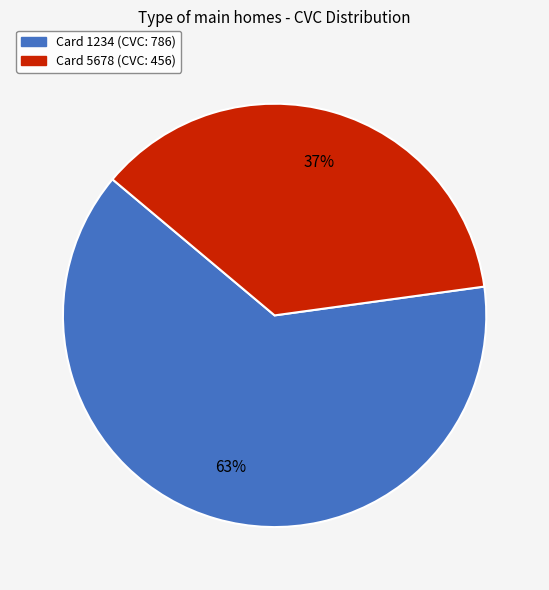

To the nearest percent, what is the average slice percentage?

50%